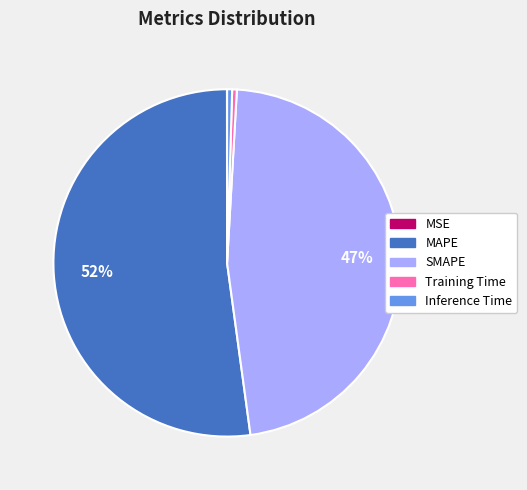

Which category accounts for the majority?

MAPE